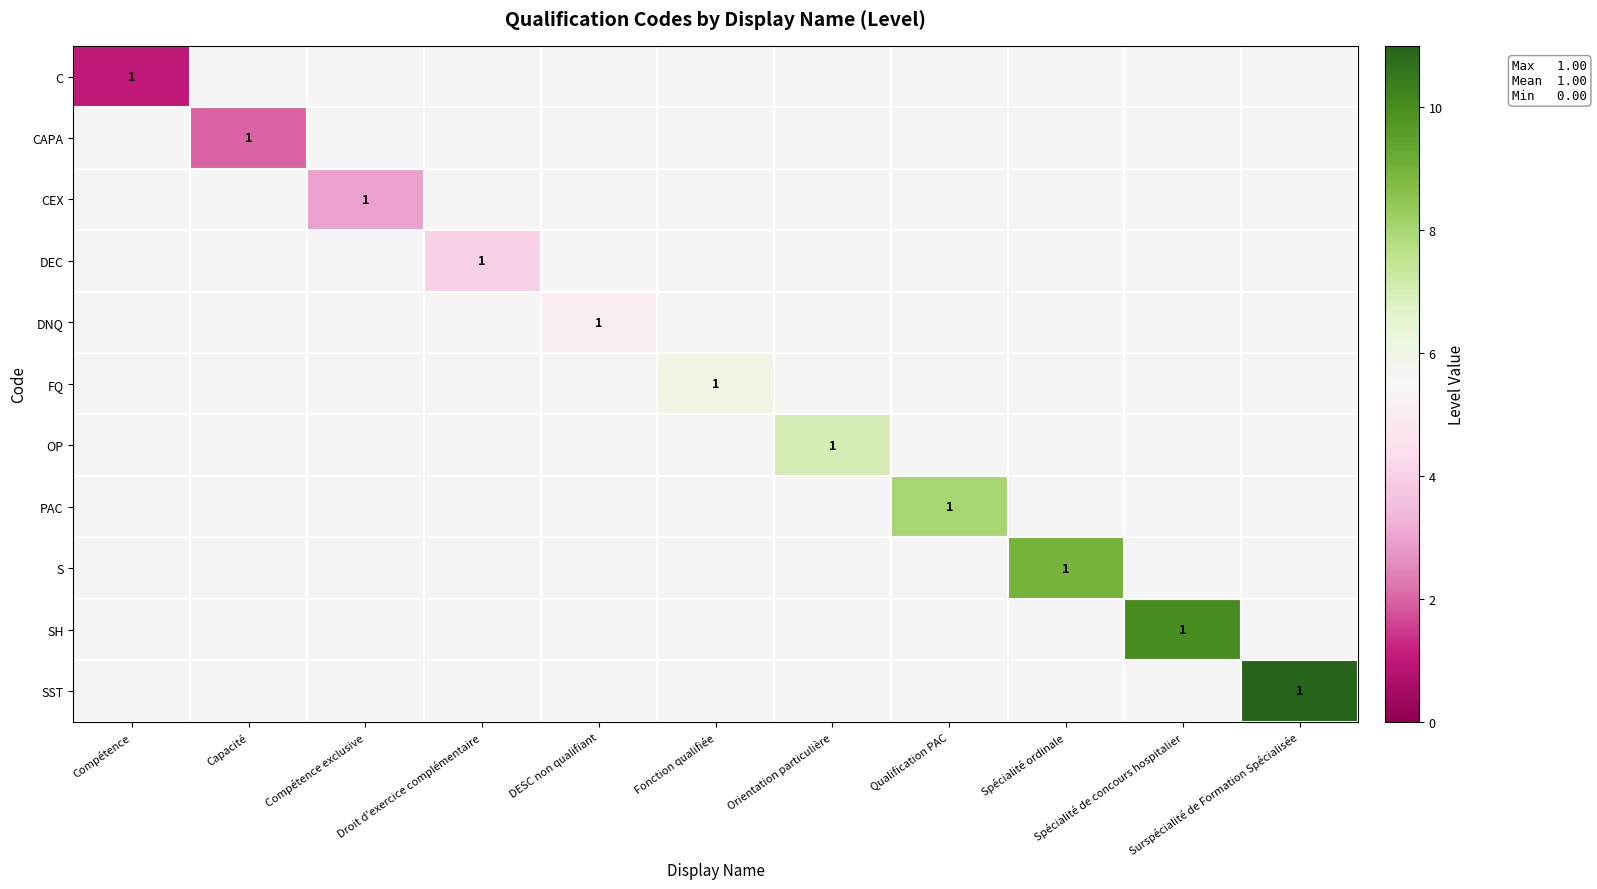

List the series in order of their peak value, lowest first.

C, CAPA, CEX, DEC, DNQ, FQ, OP, PAC, S, SH, SST